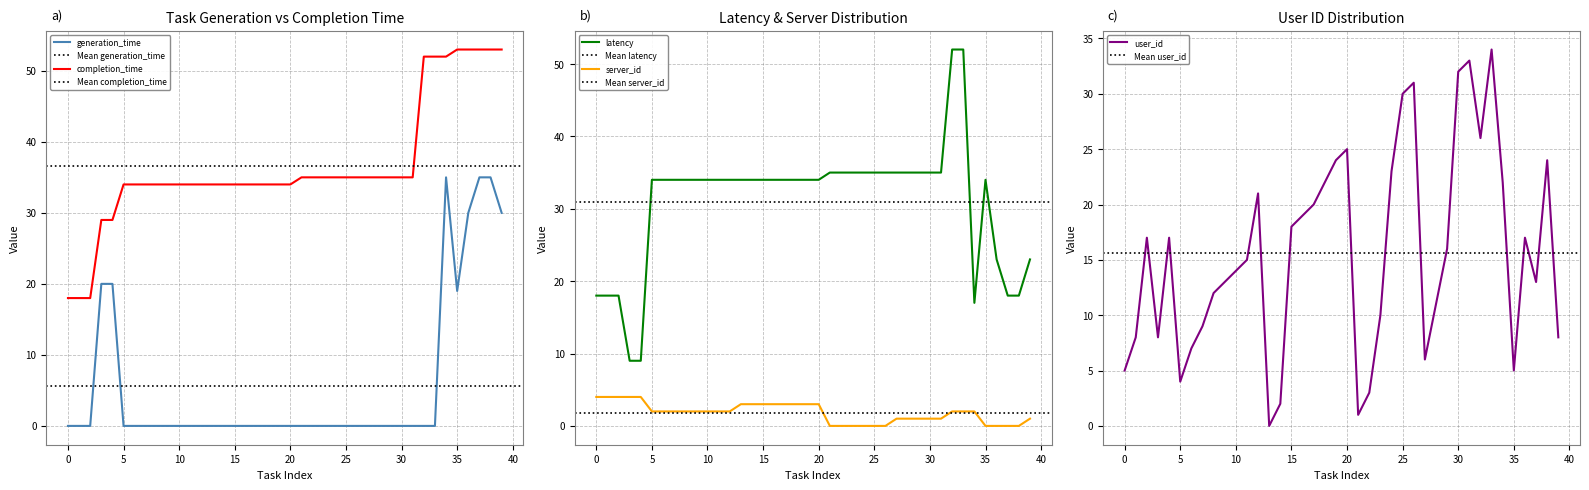

What is the total value across all series at 39?

115